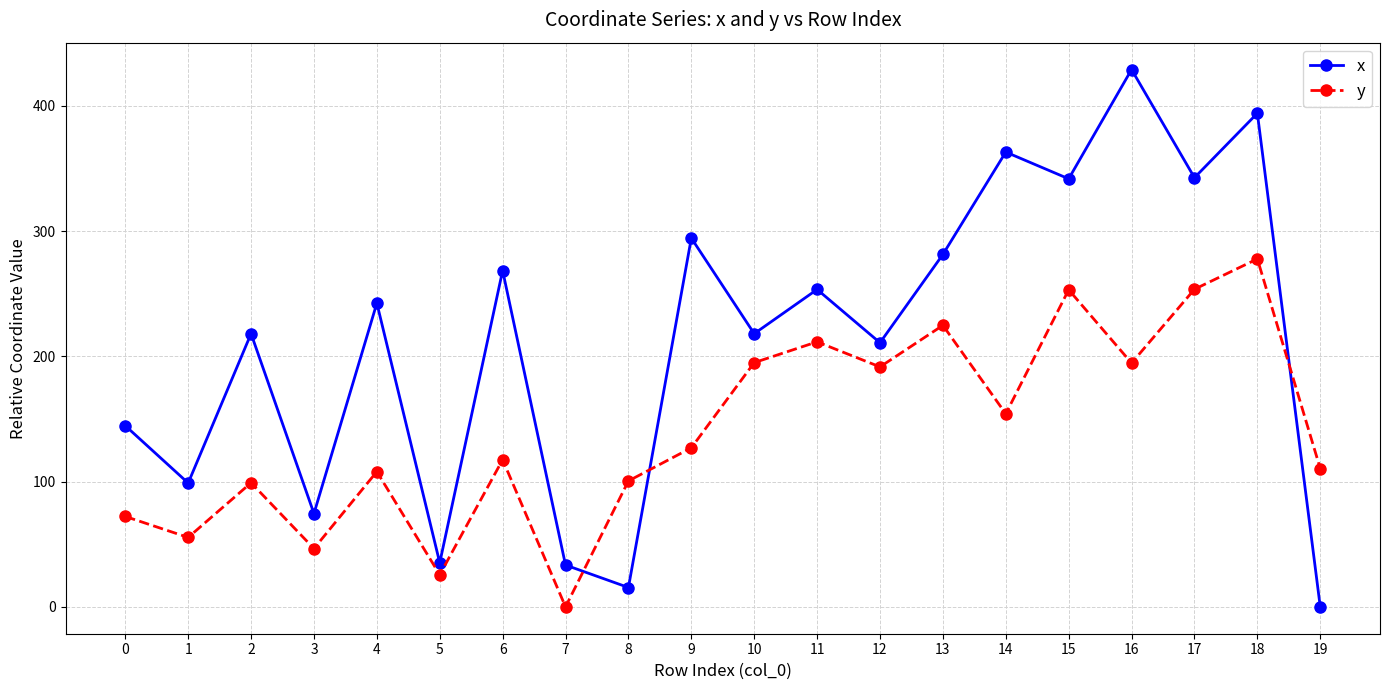

At which category does y reach its first local peak?

2